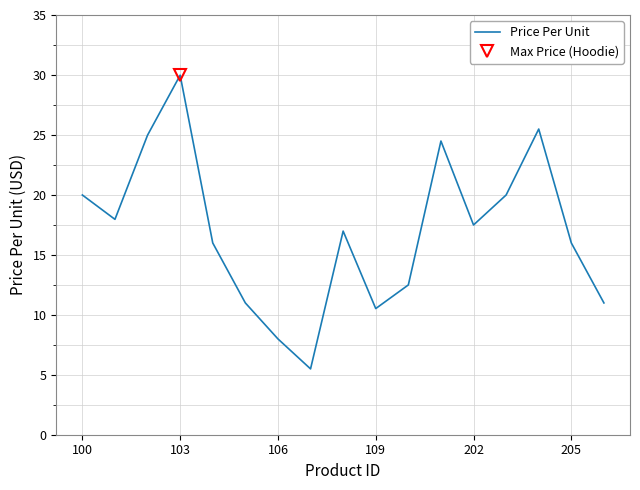

What is the minimum value for Price Per Unit?

5.5